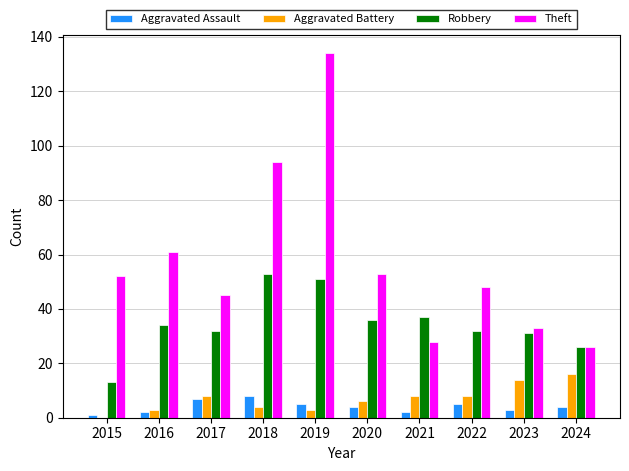

What is the sum of the Theft values at 2020 and 2018?

147